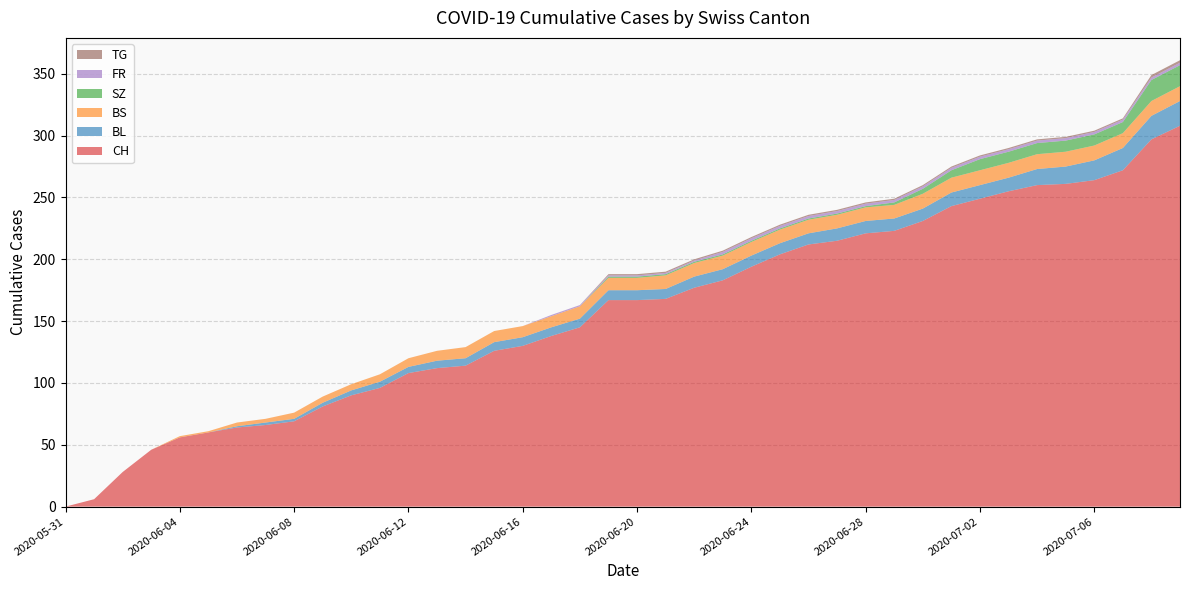

Reading right to left, list all the values displayed in this chart.

CH: 2020-07-09=308	2020-07-08=297	2020-07-07=272	2020-07-06=264	2020-07-05=261	2020-07-04=260	2020-07-03=255	2020-07-02=249	2020-07-01=243	2020-06-30=231	2020-06-29=223	2020-06-28=221	2020-06-27=215	2020-06-26=212	2020-06-25=204	2020-06-24=194	2020-06-23=183	2020-06-22=177	2020-06-21=168	2020-06-20=167	2020-06-19=167	2020-06-18=145	2020-06-17=138	2020-06-16=130	2020-06-15=126	2020-06-14=114	2020-06-13=112	2020-06-12=108	2020-06-11=96	2020-06-10=90	2020-06-09=81	2020-06-08=69	2020-06-07=66	2020-06-06=64	2020-06-05=60	2020-06-04=56	2020-06-03=46	2020-06-02=28	2020-06-01=6	2020-05-31=0
BL: 2020-07-09=20	2020-07-08=19	2020-07-07=18	2020-07-06=16	2020-07-05=14	2020-07-04=13	2020-07-03=11	2020-07-02=11	2020-07-01=11	2020-06-30=10	2020-06-29=10	2020-06-28=10	2020-06-27=10	2020-06-26=9	2020-06-25=9	2020-06-24=9	2020-06-23=9	2020-06-22=9	2020-06-21=8	2020-06-20=8	2020-06-19=8	2020-06-18=7	2020-06-17=7	2020-06-16=7	2020-06-15=7	2020-06-14=6	2020-06-13=6	2020-06-12=5	2020-06-11=5	2020-06-10=4	2020-06-09=3	2020-06-08=2	2020-06-07=2	2020-06-06=1	2020-06-05=0	2020-06-04=0	2020-06-03=0	2020-06-02=0	2020-06-01=0	2020-05-31=0
BS: 2020-07-09=12	2020-07-08=12	2020-07-07=12	2020-07-06=12	2020-07-05=12	2020-07-04=12	2020-07-03=12	2020-07-02=12	2020-07-01=12	2020-06-30=12	2020-06-29=11	2020-06-28=11	2020-06-27=11	2020-06-26=11	2020-06-25=11	2020-06-24=11	2020-06-23=11	2020-06-22=11	2020-06-21=11	2020-06-20=10	2020-06-19=10	2020-06-18=10	2020-06-17=9	2020-06-16=9	2020-06-15=9	2020-06-14=9	2020-06-13=8	2020-06-12=7	2020-06-11=6	2020-06-10=5	2020-06-09=5	2020-06-08=5	2020-06-07=3	2020-06-06=3	2020-06-05=1	2020-06-04=1	2020-06-03=0	2020-06-02=0	2020-06-01=0	2020-05-31=0
SZ: 2020-07-09=17	2020-07-08=17	2020-07-07=9	2020-07-06=9	2020-07-05=9	2020-07-04=9	2020-07-03=9	2020-07-02=9	2020-07-01=6	2020-06-30=4	2020-06-29=2	2020-06-28=1	2020-06-27=1	2020-06-26=1	2020-06-25=1	2020-06-24=1	2020-06-23=1	2020-06-22=1	2020-06-21=1	2020-06-20=1	2020-06-19=1	2020-06-18=0	2020-06-17=0	2020-06-16=0	2020-06-15=0	2020-06-14=0	2020-06-13=0	2020-06-12=0	2020-06-11=0	2020-06-10=0	2020-06-09=0	2020-06-08=0	2020-06-07=0	2020-06-06=0	2020-06-05=0	2020-06-04=0	2020-06-03=0	2020-06-02=0	2020-06-01=0	2020-05-31=0
FR: 2020-07-09=2	2020-07-08=2	2020-07-07=2	2020-07-06=2	2020-07-05=2	2020-07-04=2	2020-07-03=2	2020-07-02=2	2020-07-01=2	2020-06-30=2	2020-06-29=2	2020-06-28=2	2020-06-27=2	2020-06-26=2	2020-06-25=2	2020-06-24=2	2020-06-23=2	2020-06-22=1	2020-06-21=1	2020-06-20=1	2020-06-19=1	2020-06-18=1	2020-06-17=1	2020-06-16=0	2020-06-15=0	2020-06-14=0	2020-06-13=0	2020-06-12=0	2020-06-11=0	2020-06-10=0	2020-06-09=0	2020-06-08=0	2020-06-07=0	2020-06-06=0	2020-06-05=0	2020-06-04=0	2020-06-03=0	2020-06-02=0	2020-06-01=0	2020-05-31=0
TG: 2020-07-09=2	2020-07-08=2	2020-07-07=1	2020-07-06=1	2020-07-05=1	2020-07-04=1	2020-07-03=1	2020-07-02=1	2020-07-01=1	2020-06-30=1	2020-06-29=1	2020-06-28=1	2020-06-27=1	2020-06-26=1	2020-06-25=1	2020-06-24=1	2020-06-23=1	2020-06-22=1	2020-06-21=1	2020-06-20=1	2020-06-19=1	2020-06-18=0	2020-06-17=0	2020-06-16=0	2020-06-15=0	2020-06-14=0	2020-06-13=0	2020-06-12=0	2020-06-11=0	2020-06-10=0	2020-06-09=0	2020-06-08=0	2020-06-07=0	2020-06-06=0	2020-06-05=0	2020-06-04=0	2020-06-03=0	2020-06-02=0	2020-06-01=0	2020-05-31=0